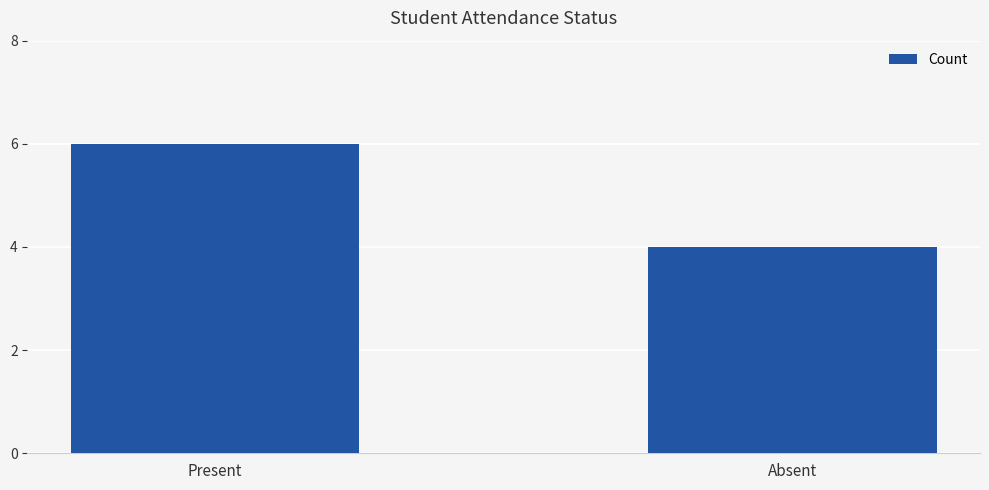

Rank the categories by value from lowest to highest.

Absent, Present